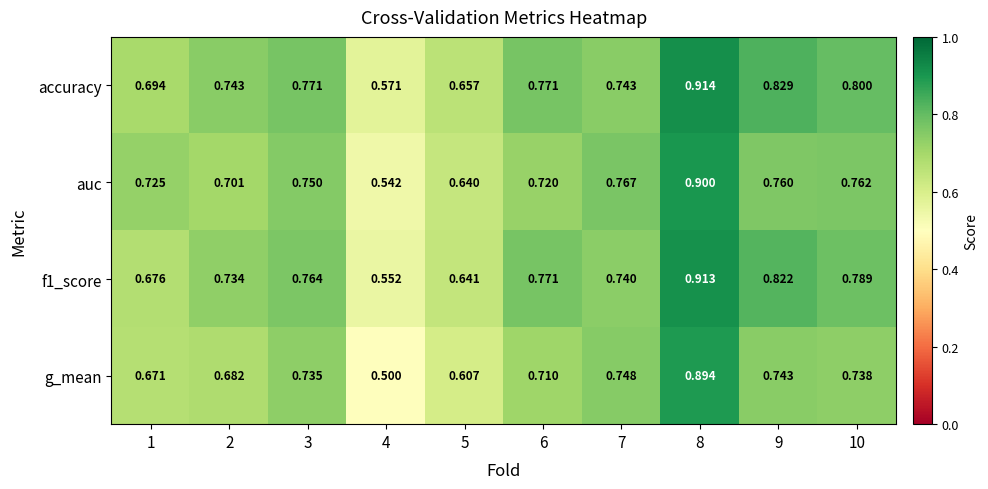

At which category is the sum across all series the highest?

8